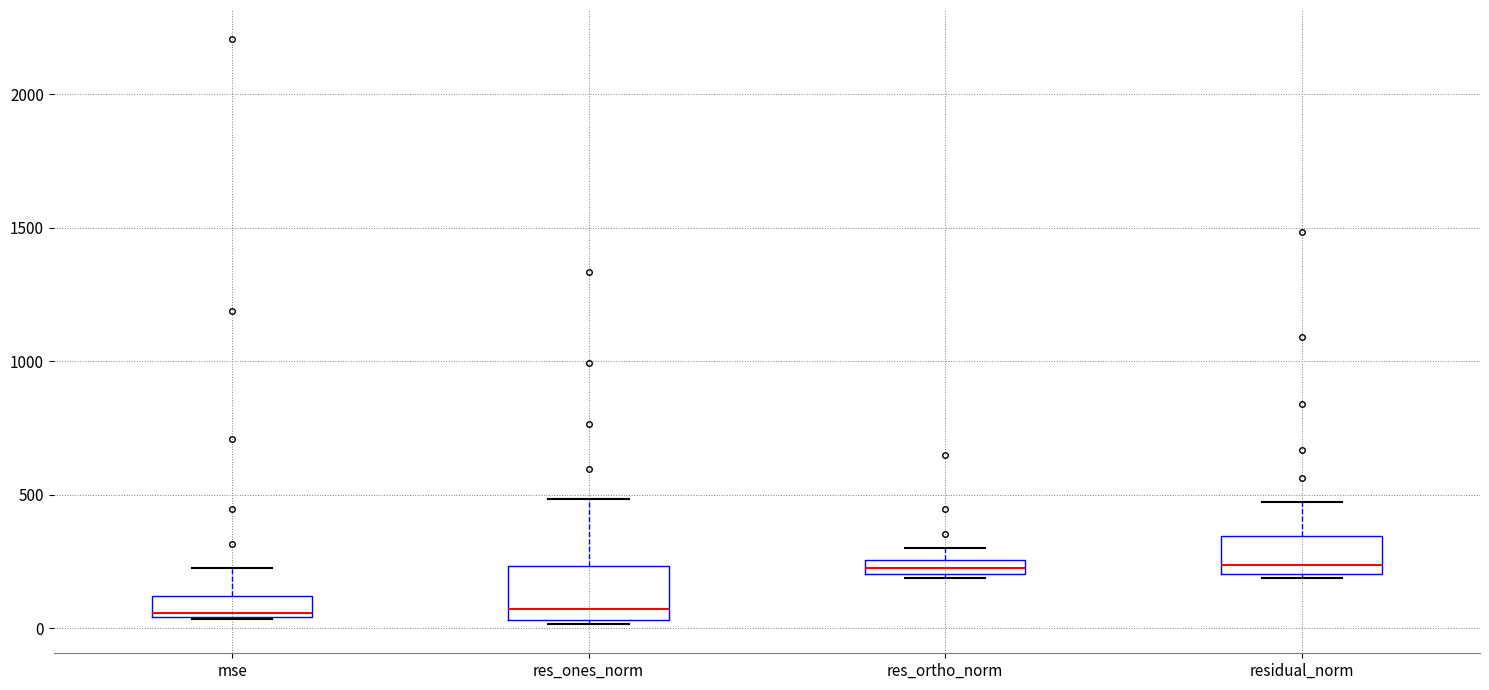

Which box is the tallest, from its lower edge to its upper edge?

res_ones_norm